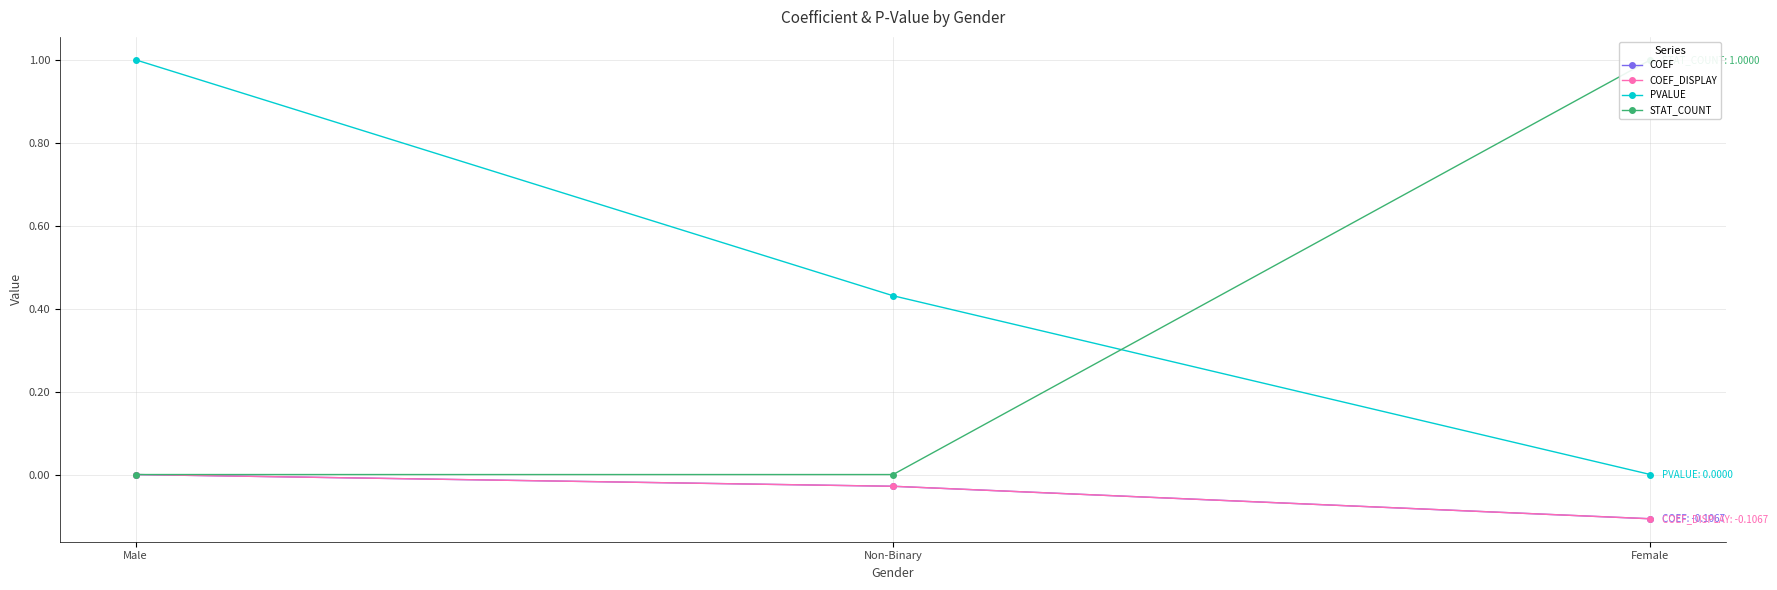

The value of COEF_DISPLAY at Non-Binary is -0.0. True or false?

False